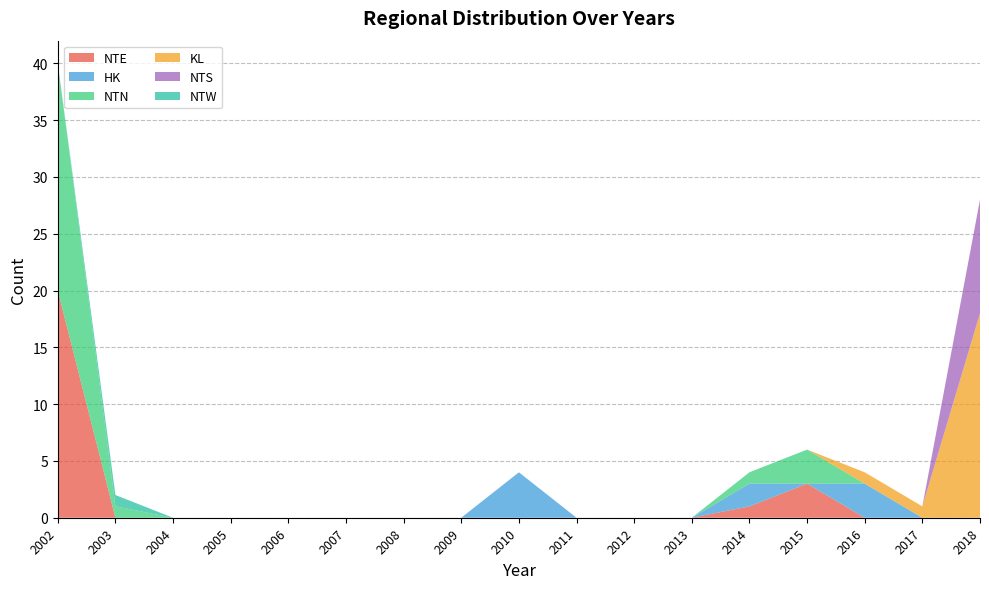

Reading left to right, what are all the values shown in this chart?

NTE: 20	0	0	0	0	0	0	0	0	0	0	0	1	3	0	0	0
HK: 0	0	0	0	0	0	0	0	4	0	0	0	2	0	3	0	0
NTN: 20	1	0	0	0	0	0	0	0	0	0	0	1	3	0	0	0
KL: 0	0	0	0	0	0	0	0	0	0	0	0	0	0	1	1	18
NTS: 0	0	0	0	0	0	0	0	0	0	0	0	0	0	0	0	10
NTW: 0	1	0	0	0	0	0	0	0	0	0	0	0	0	0	0	0